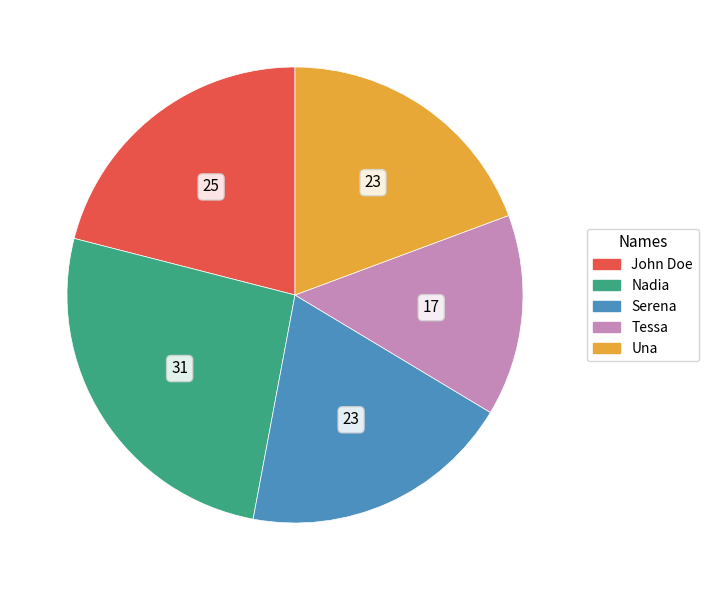

Is Una the majority of the pie?

No